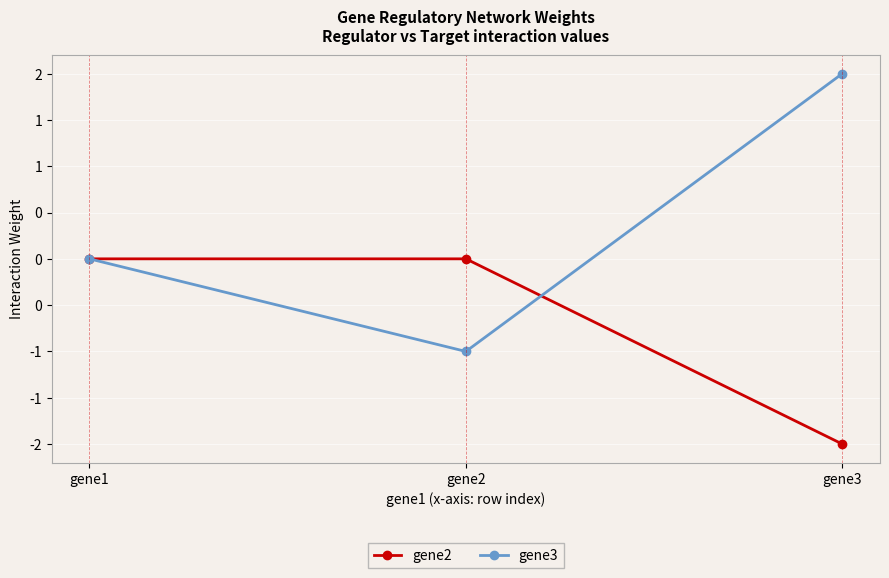

What are all the series names shown in the legend?

gene2, gene3